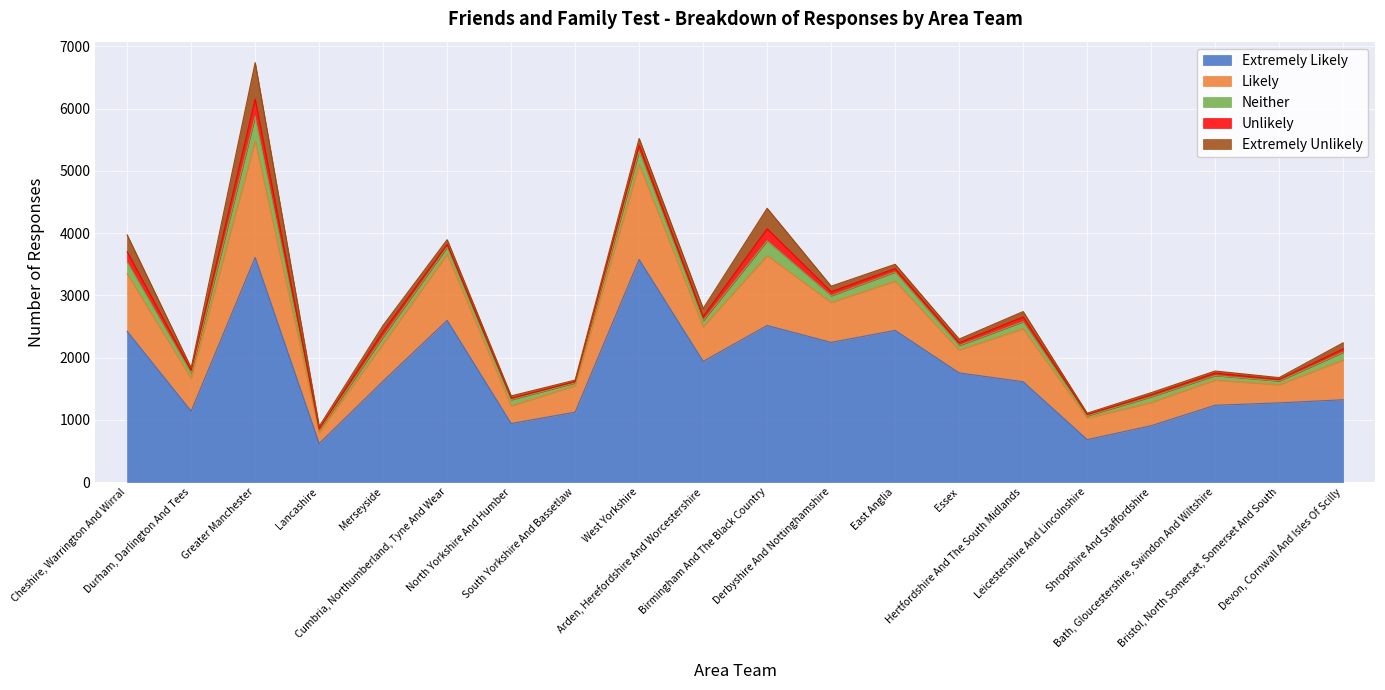

What is the difference between the Neither values at Lancashire and South Yorkshire And Bassetlaw?

15